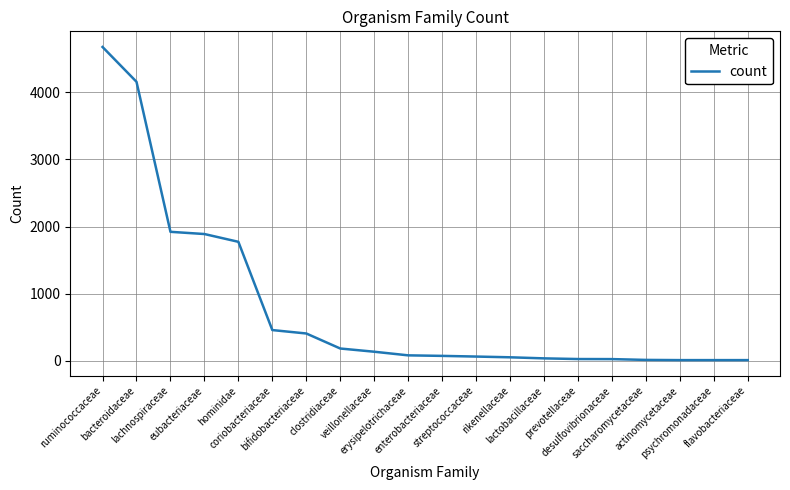

What is the maximum value shown in the chart?

4677